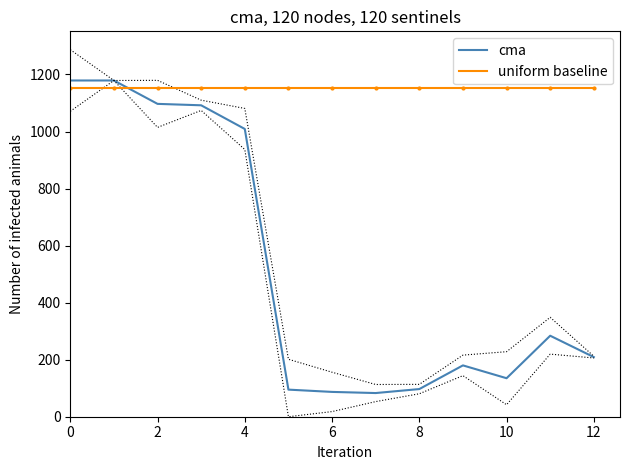

In cma, how many points are higher than both neighbors (excluding endpoints)?

2